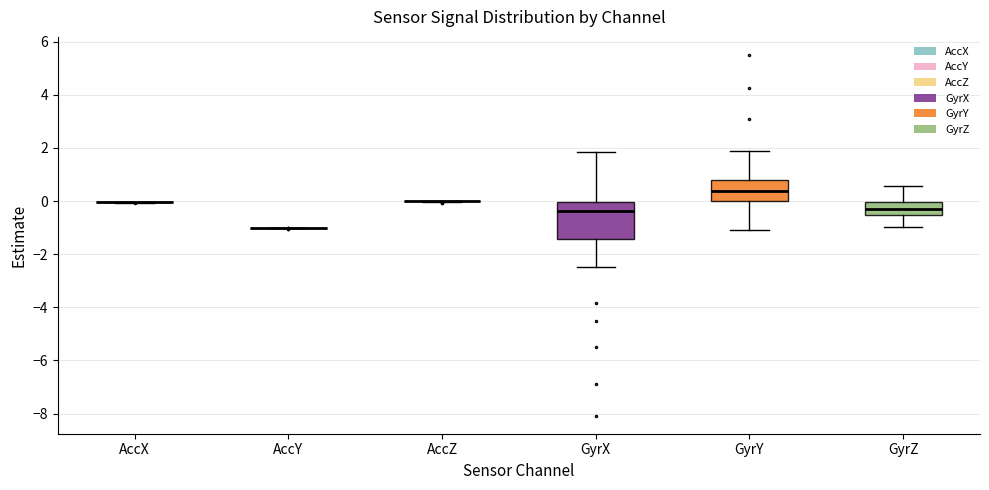

Comparing the boxes themselves (not the whiskers), which one is the tallest?

GyrX